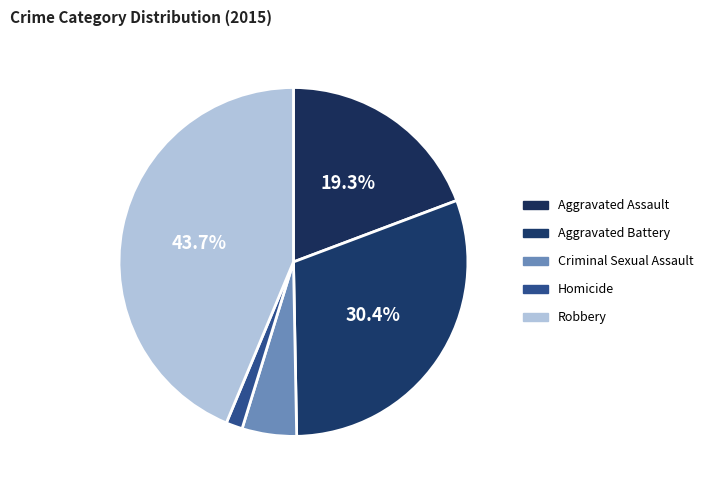

How many slices are in this pie chart?

5